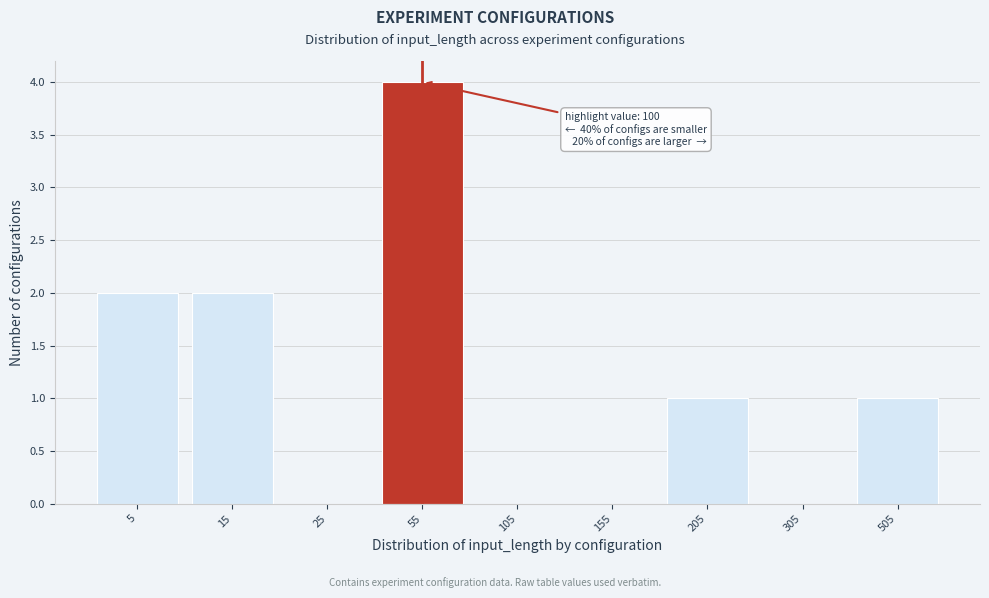

Reading left to right, extract all data points from this chart.

5=2	15=2	25=0	55=4	105=0	155=0	205=1	305=0	505=1